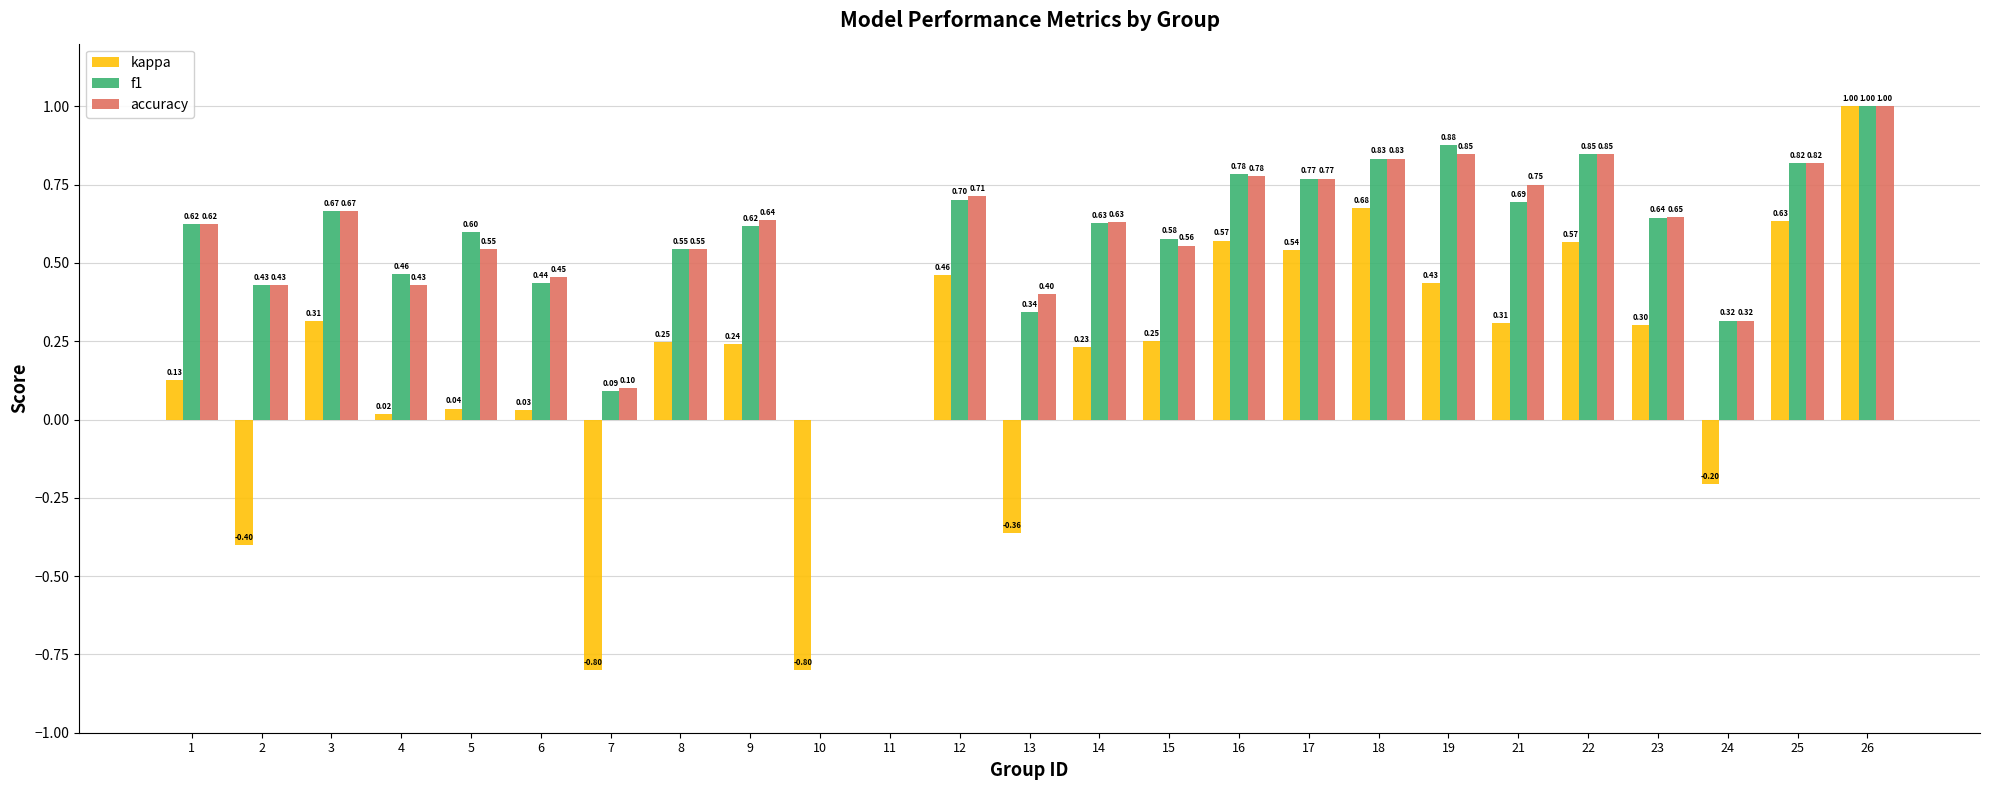

What is the sum of the f1 values at 12 and 16?

1.5